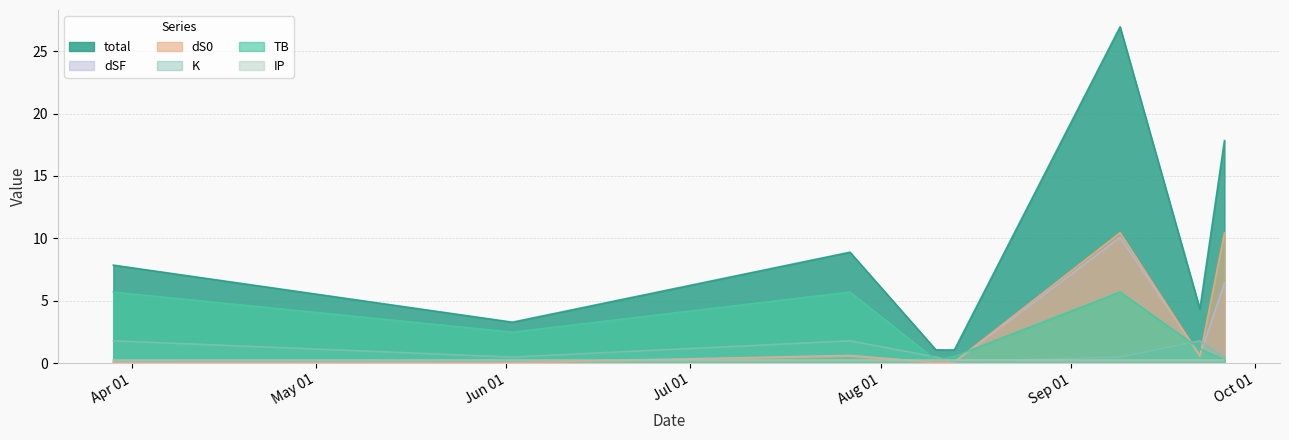

What is the label of the 1st point from the right?

2022-09-26